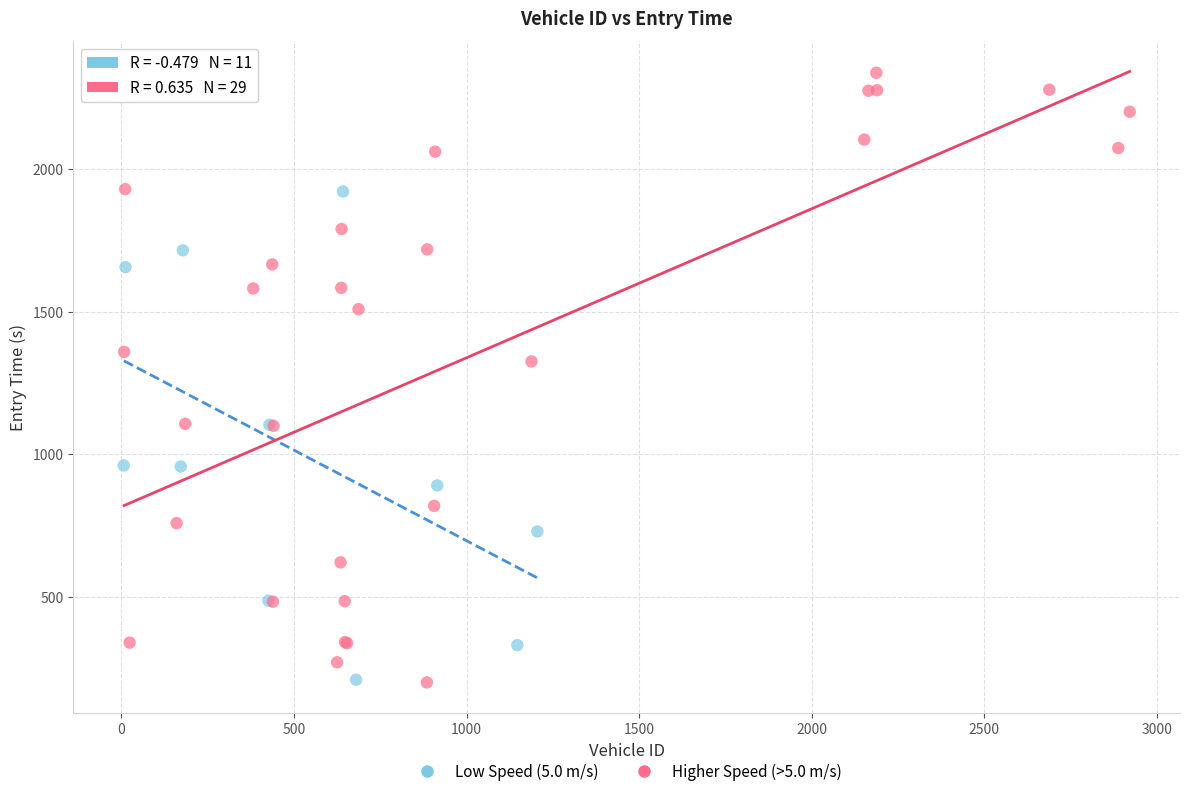

What are all the series names shown in the legend?

Low Speed (5.0 m/s), Higher Speed (>5.0 m/s)